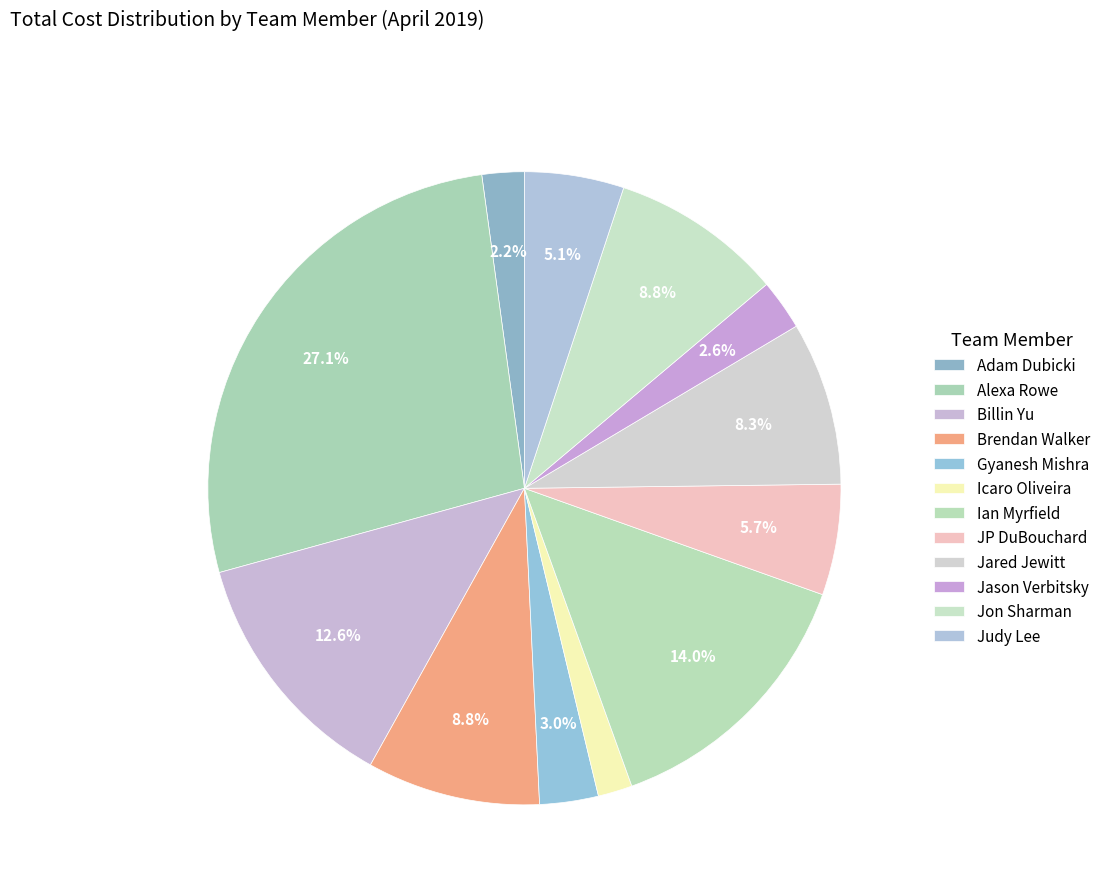

Does any single category account for the majority?

No